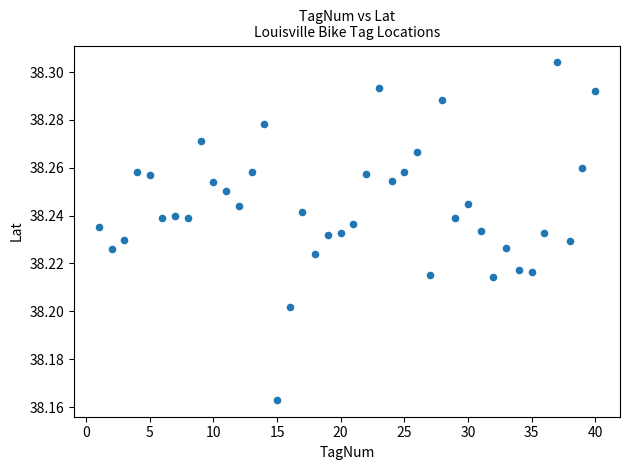

What is the range of X values (max minus min)?

39.0